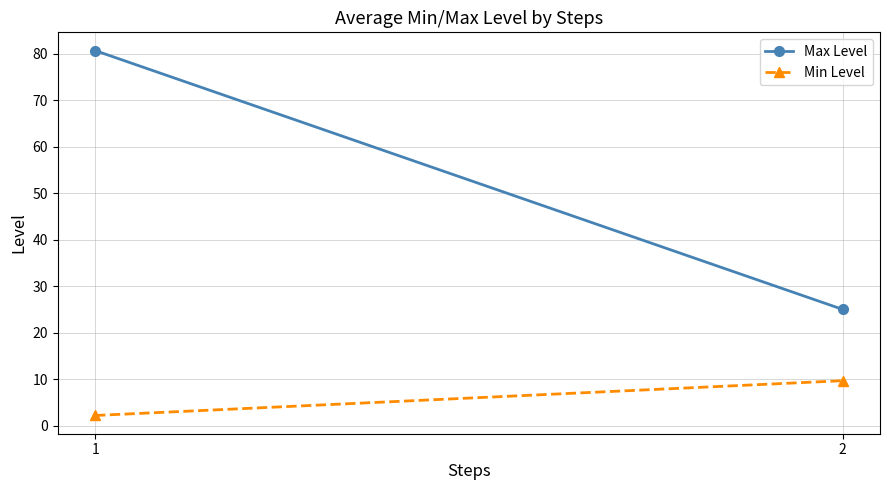

What is the value of the Min Level point at the 1st from the left?

2.2